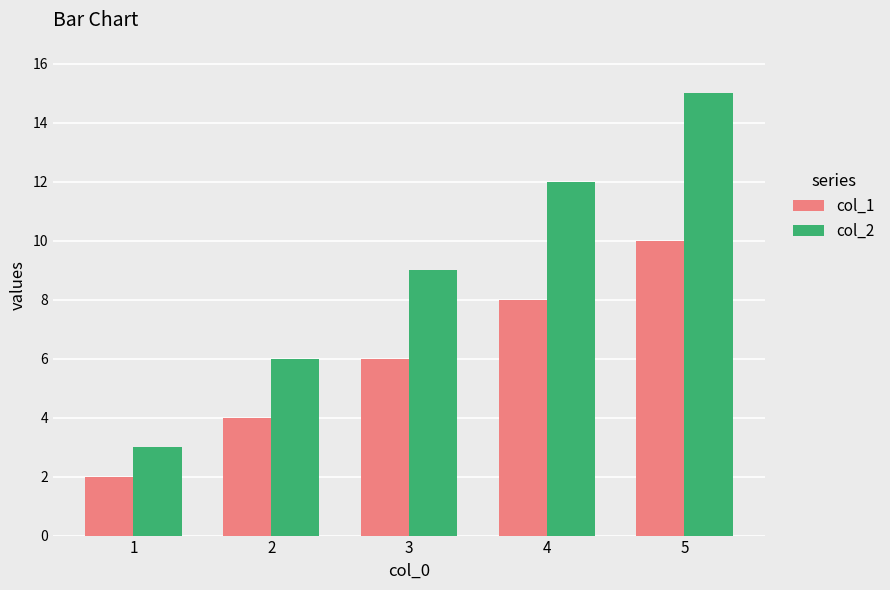

Between 3 and 5, which series saw the biggest shift?

col_2